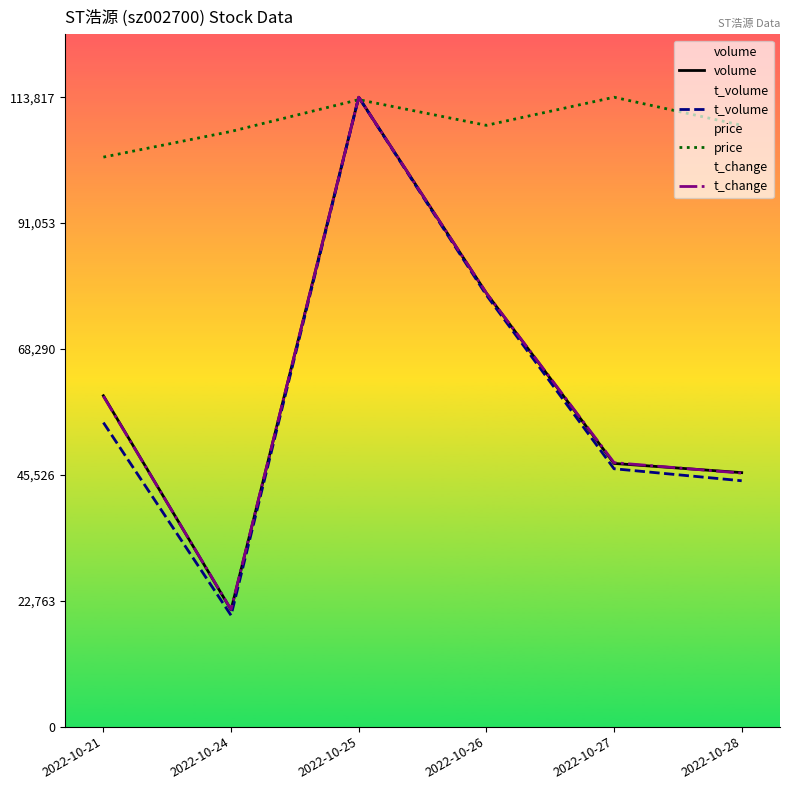

What is the smallest value displayed?

20119.9